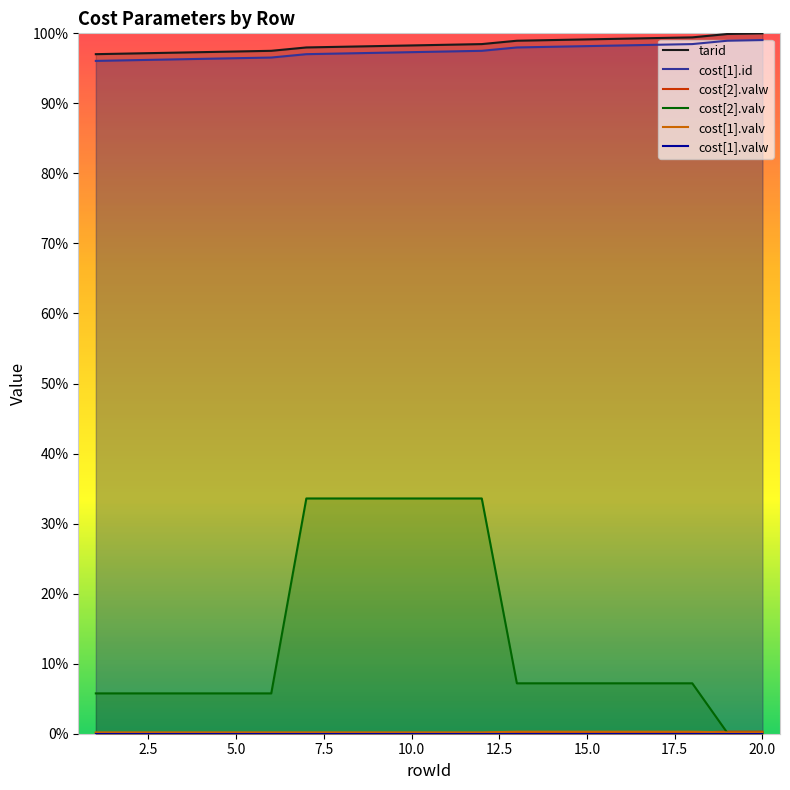

List the series in order of their peak value, highest first.

tarid, cost[1].id, cost[2].valv, cost[2].valw, cost[1].valv, cost[1].valw